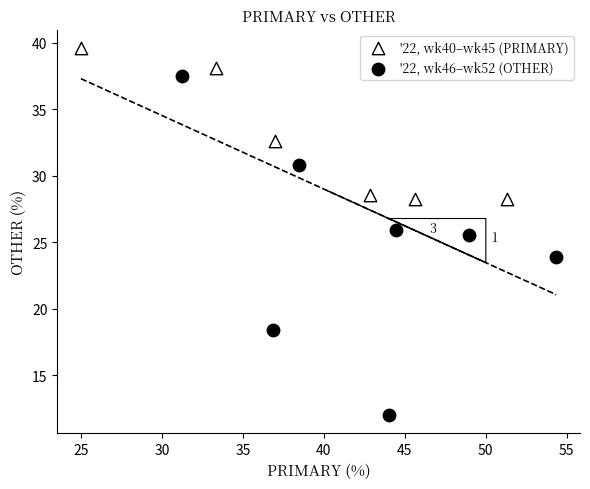

Which series contains the lowest Y value?

'22, wk46–wk52 (OTHER)